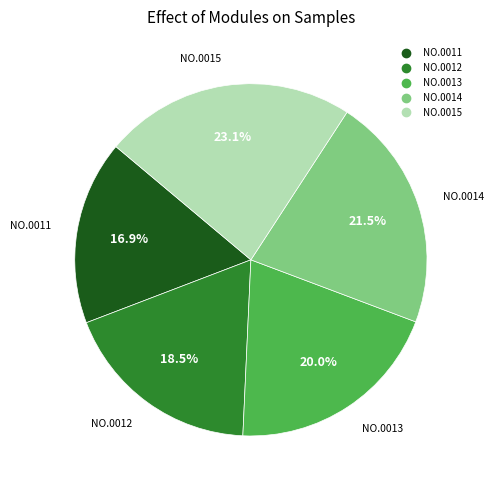

Is there a majority slice in this chart?

No